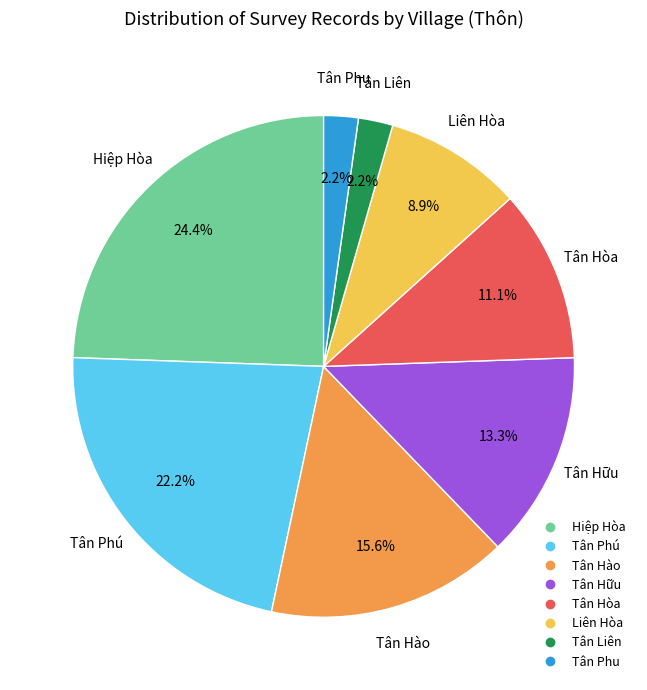

How much of the chart is everything except Tân Phú?

77.8%